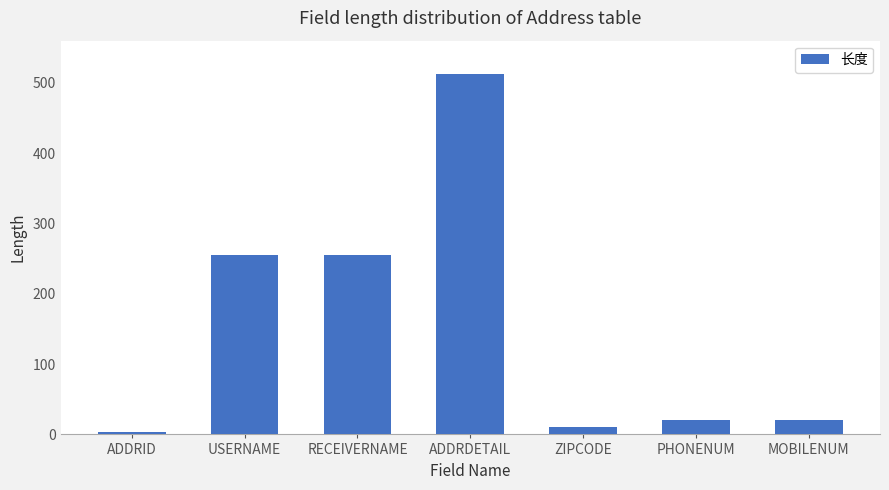

How many series are shown in this chart?

1